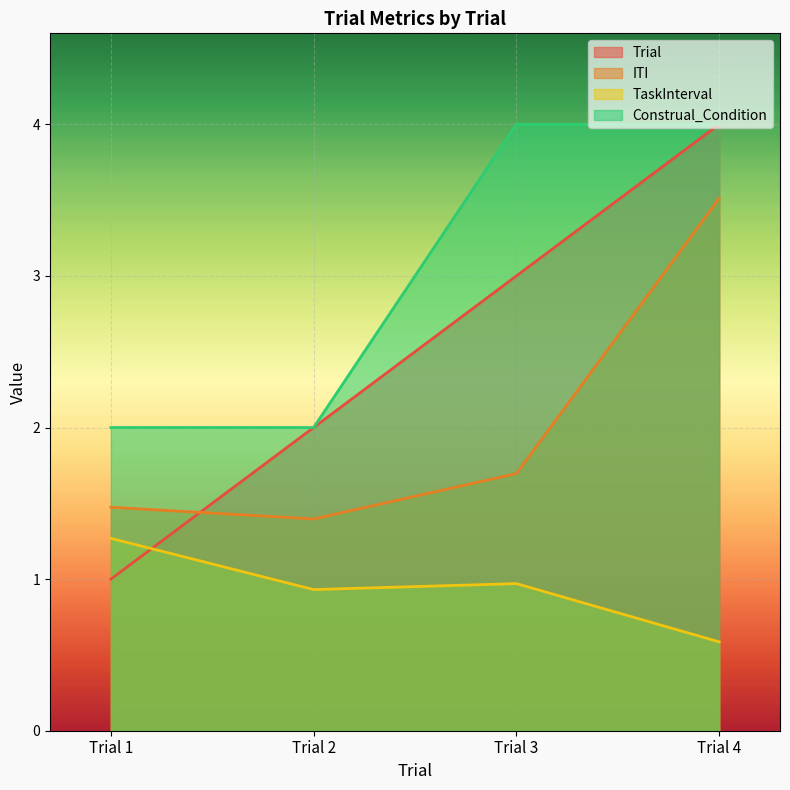

True or false: ITI and TaskInterval cross at least once.

False